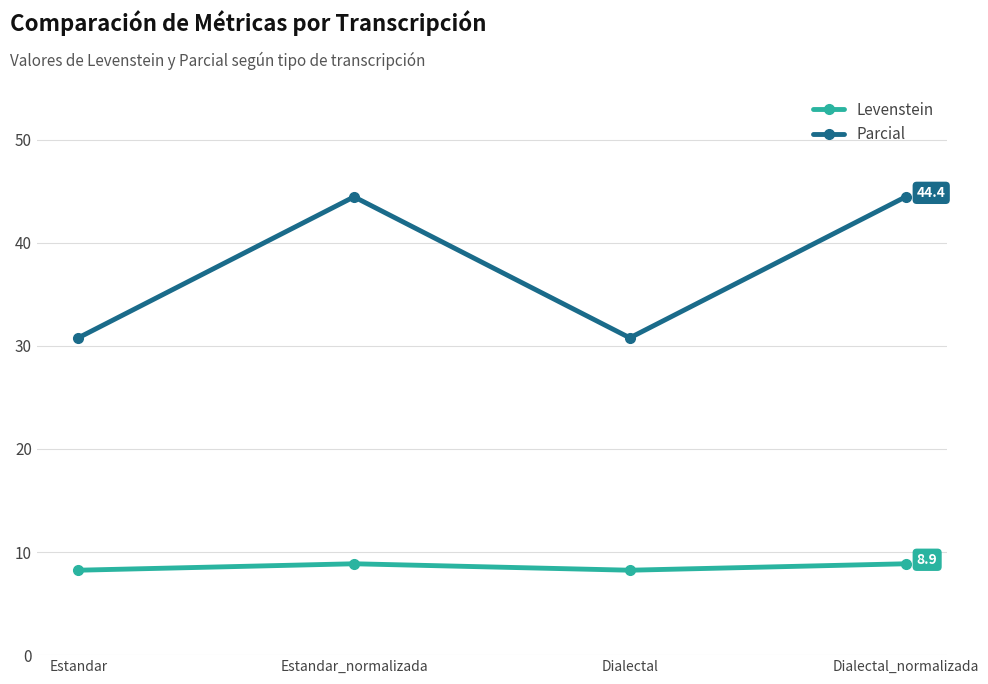

Which series has the largest total across all categories?

Parcial